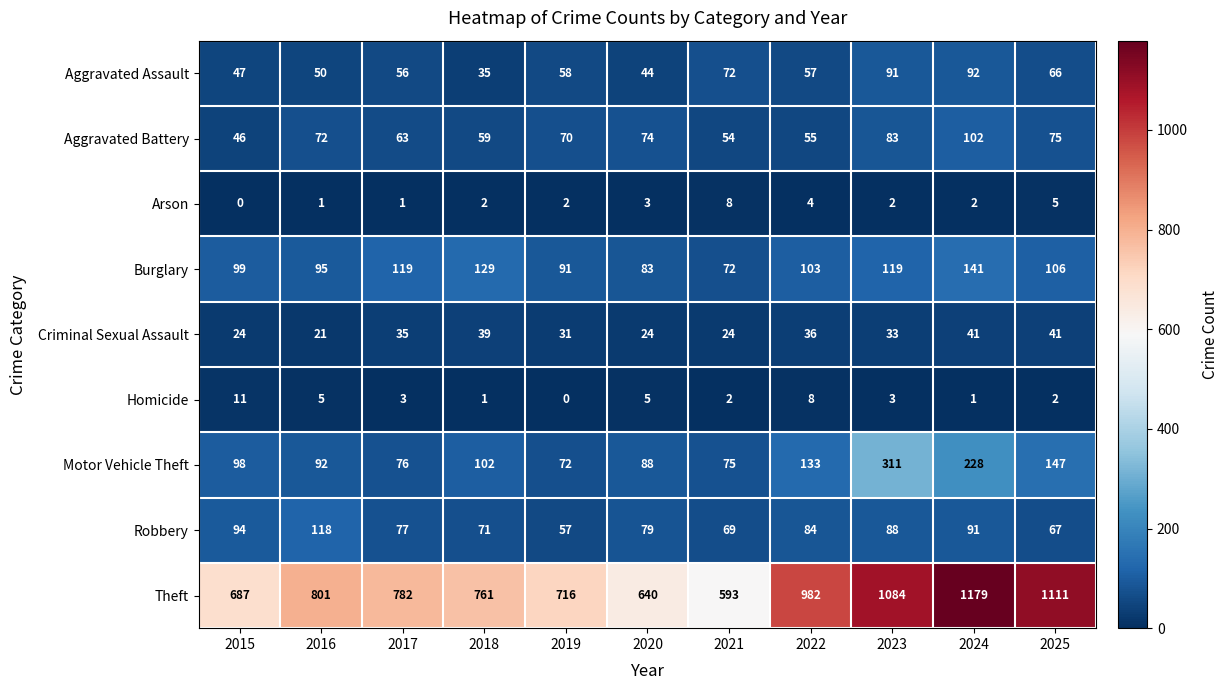

What is the maximum value shown in the chart?

1179